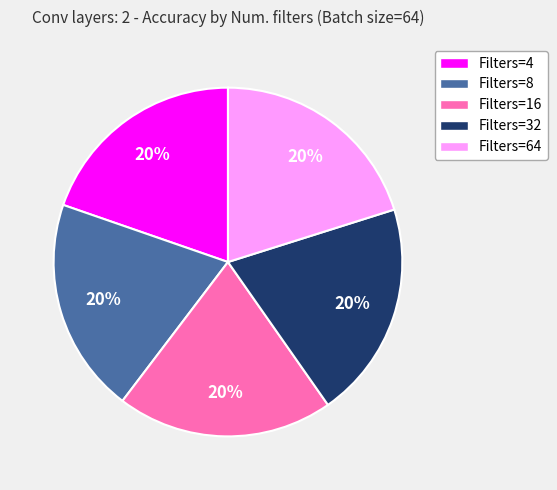

Is there a majority slice in this chart?

No